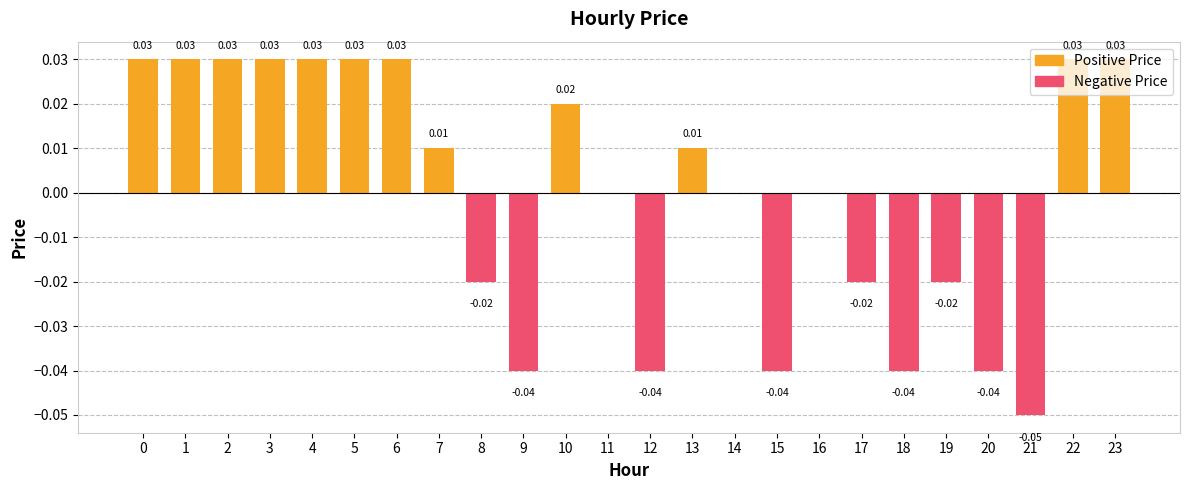

Which series has the widest spread of values?

Negative Price